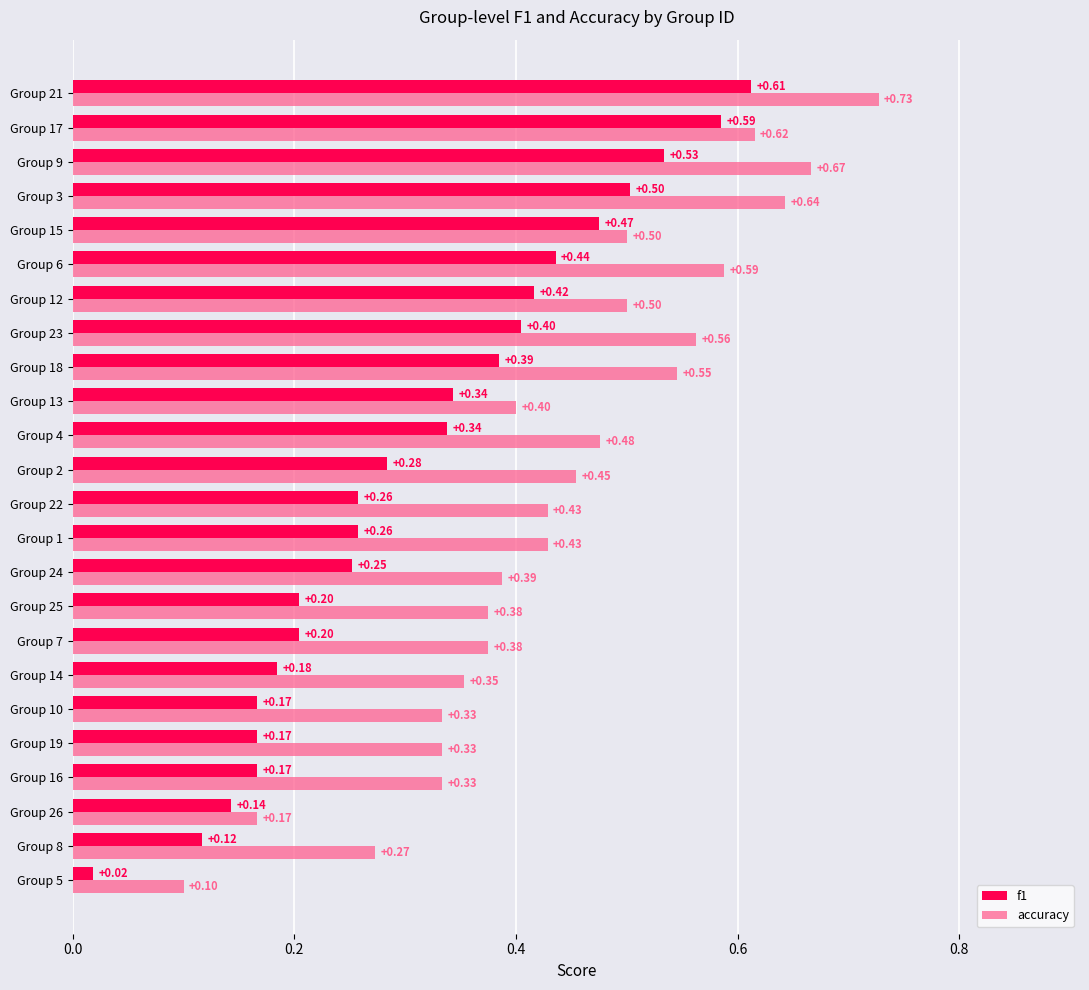

Is the value of f1 at Group 1 greater than the value of accuracy at Group 8?

No